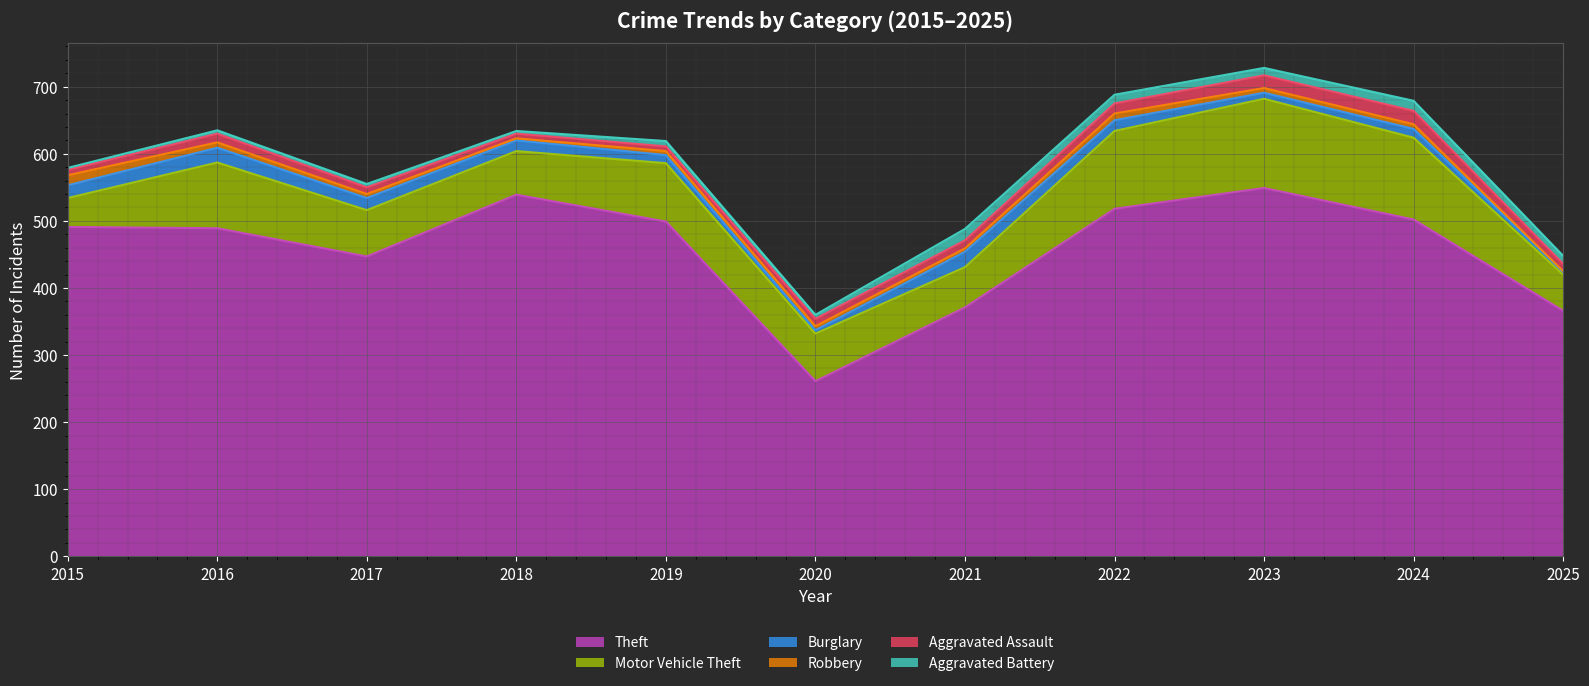

Reading right to left, extract all data points from this chart.

Theft: 2025=366	2024=502	2023=549	2022=518	2021=371	2020=261	2019=499	2018=539	2017=447	2016=489	2015=491
Motor Vehicle Theft: 2025=54	2024=122	2023=133	2022=116	2021=60	2020=71	2019=87	2018=65	2017=69	2016=98	2015=43
Burglary: 2025=4	2024=13	2023=9	2022=16	2021=23	2020=5	2019=12	2018=16	2017=18	2016=22	2015=19
Robbery: 2025=1	2024=7	2023=7	2022=10	2021=5	2020=6	2019=6	2018=3	2017=6	2016=8	2015=15
Aggravated Assault: 2025=11	2024=20	2023=19	2022=15	2021=12	2020=11	2019=7	2018=7	2017=10	2016=13	2015=8
Aggravated Battery: 2025=12	2024=15	2023=11	2022=13	2021=17	2020=6	2019=8	2018=4	2017=5	2016=5	2015=3